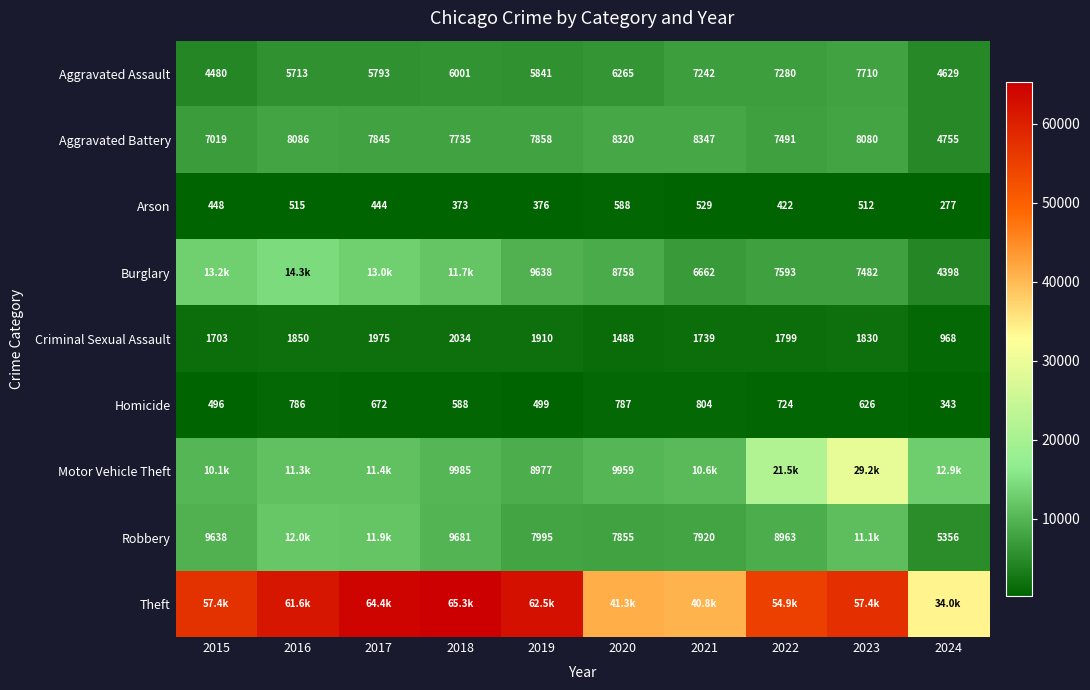

What is the spread (max minus min) of values at 2016?

61108